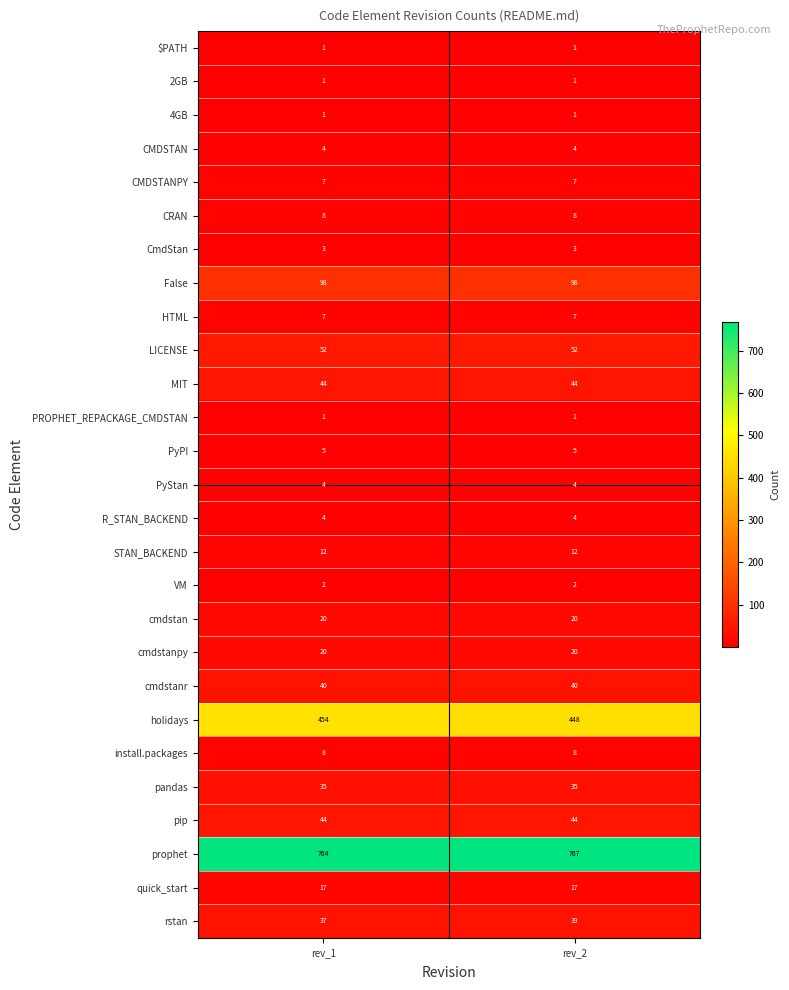

Which series has the largest total across all categories?

prophet